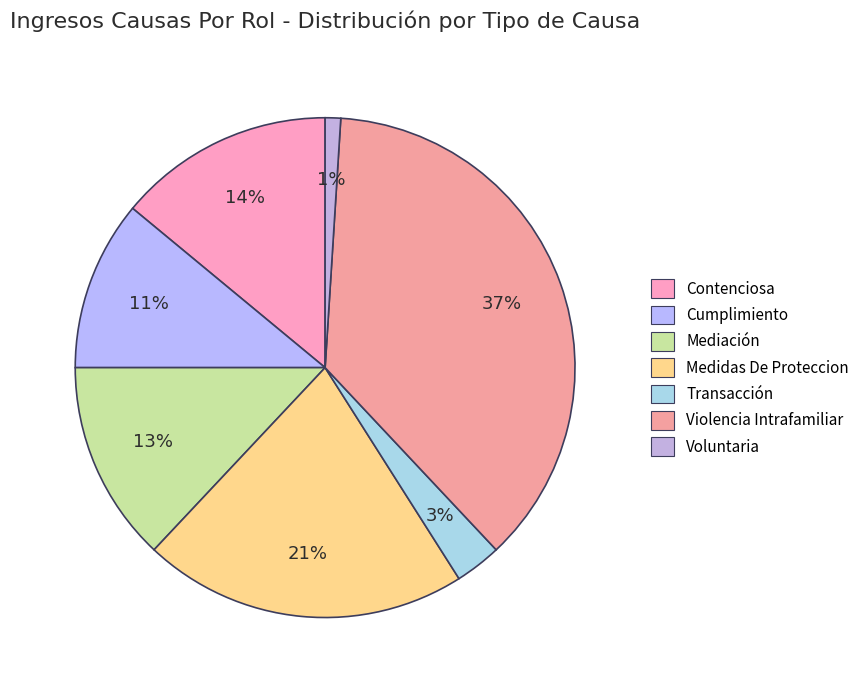

Is there any slice that represents more than half of the pie?

No